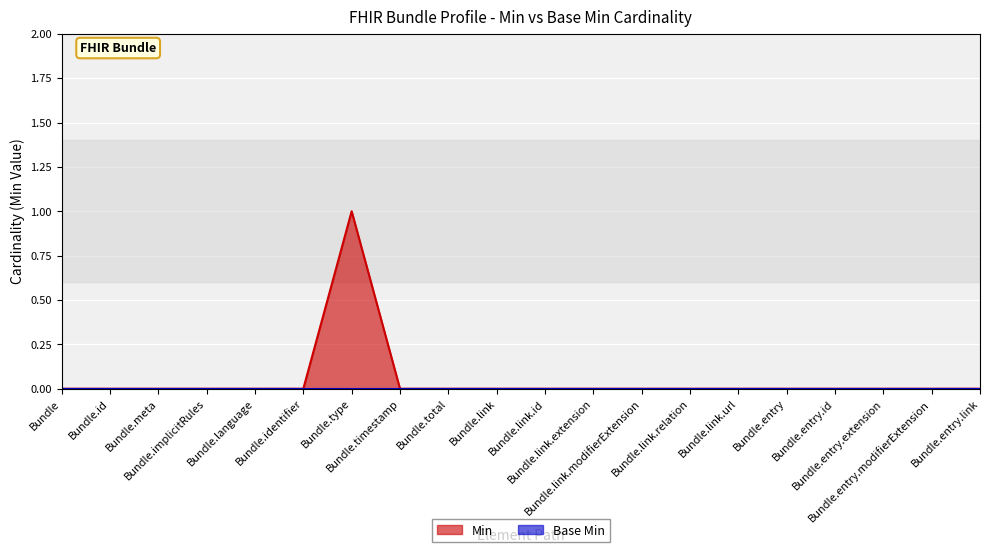

How many lines are shown in the chart?

2